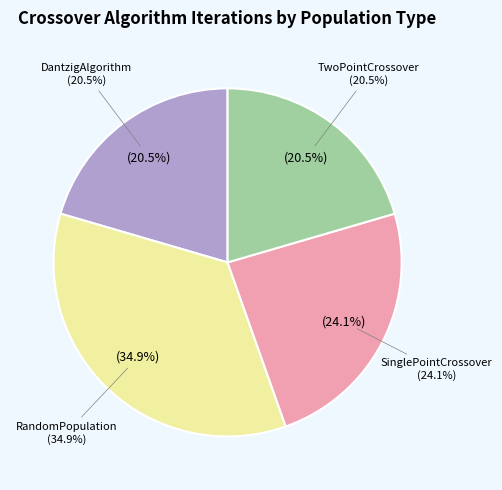

How many segments does this pie chart have?

4